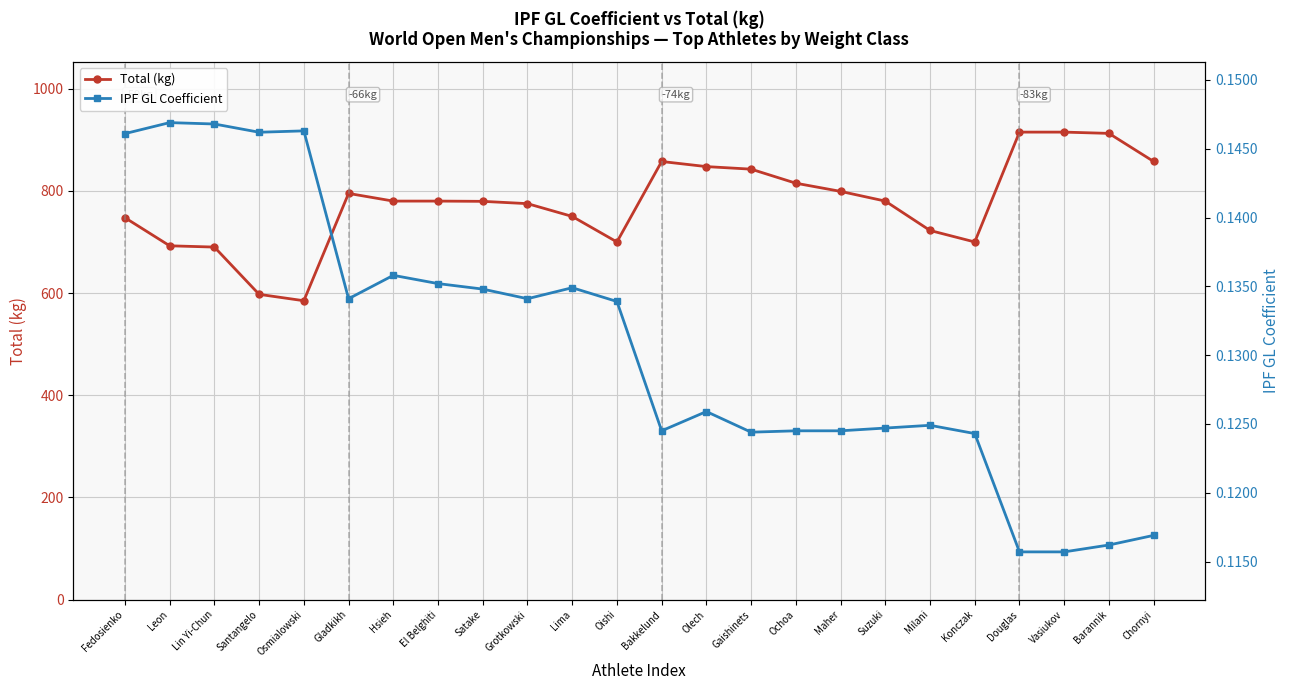

At which label does Total (kg) first exceed 780?

Gladkikh